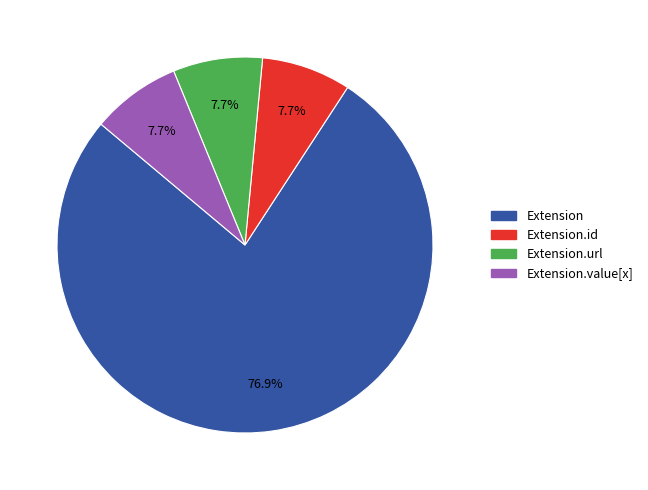

Does any single category account for the majority?

Yes